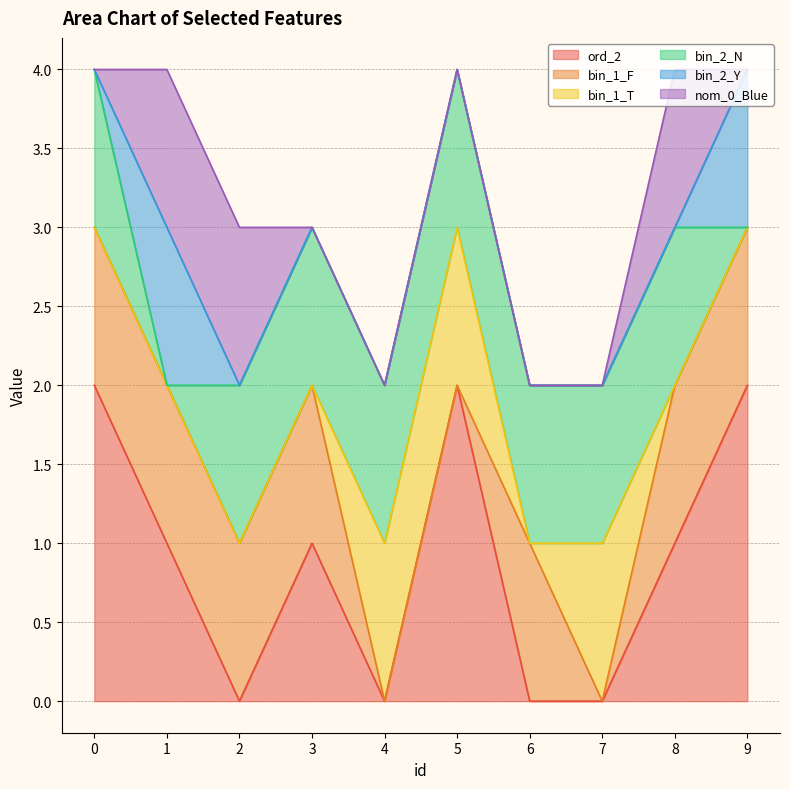

At which category does the chart reach its minimum across all series?

2